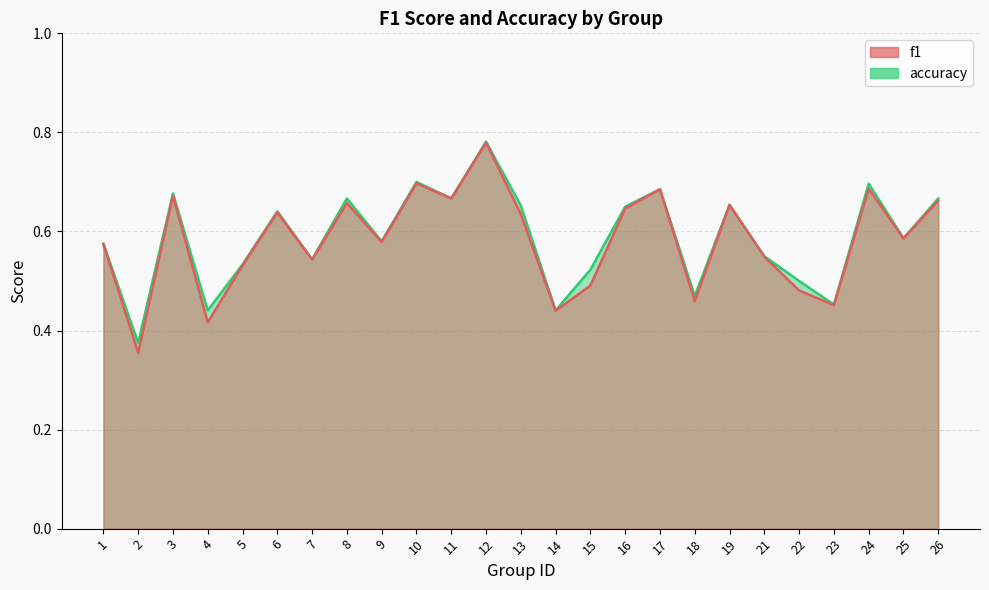

Reading left to right, extract all data points from this chart.

f1: 0.6	0.4	0.7	0.4	0.5	0.6	0.5	0.7	0.6	0.7	0.7	0.8	0.6	0.4	0.5	0.6	0.7	0.5	0.7	0.5	0.5	0.5	0.7	0.6	0.7
accuracy: 0.6	0.4	0.7	0.4	0.5	0.6	0.5	0.7	0.6	0.7	0.7	0.8	0.7	0.4	0.5	0.7	0.7	0.5	0.7	0.6	0.5	0.5	0.7	0.6	0.7